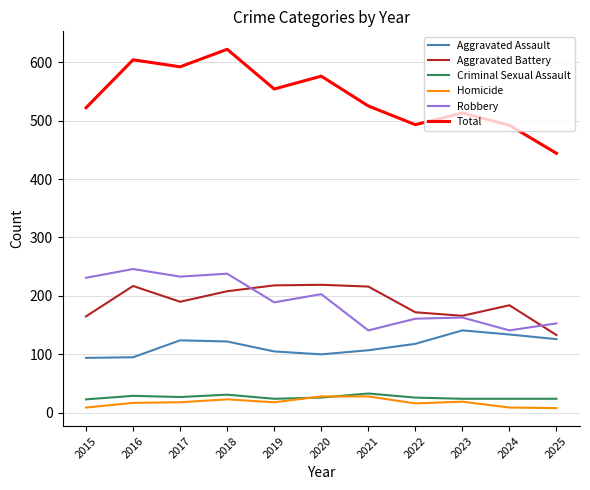

Which series has the largest range (max minus min)?

Total